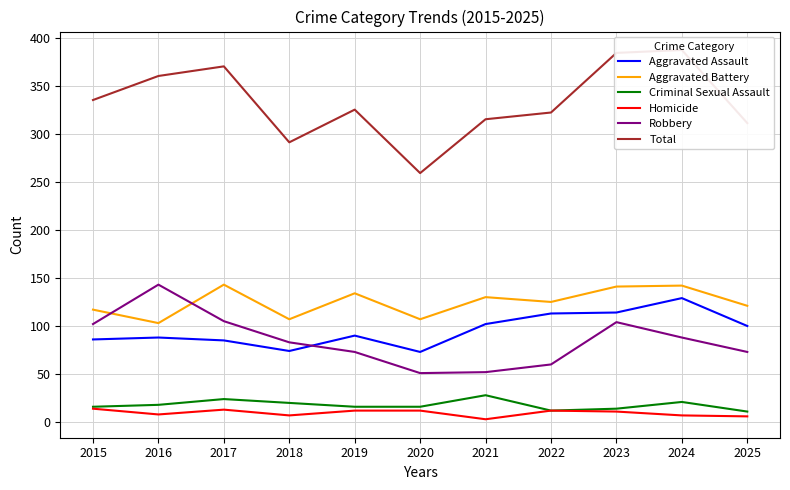

What is the value of the Total point at the 6th from the left?

259